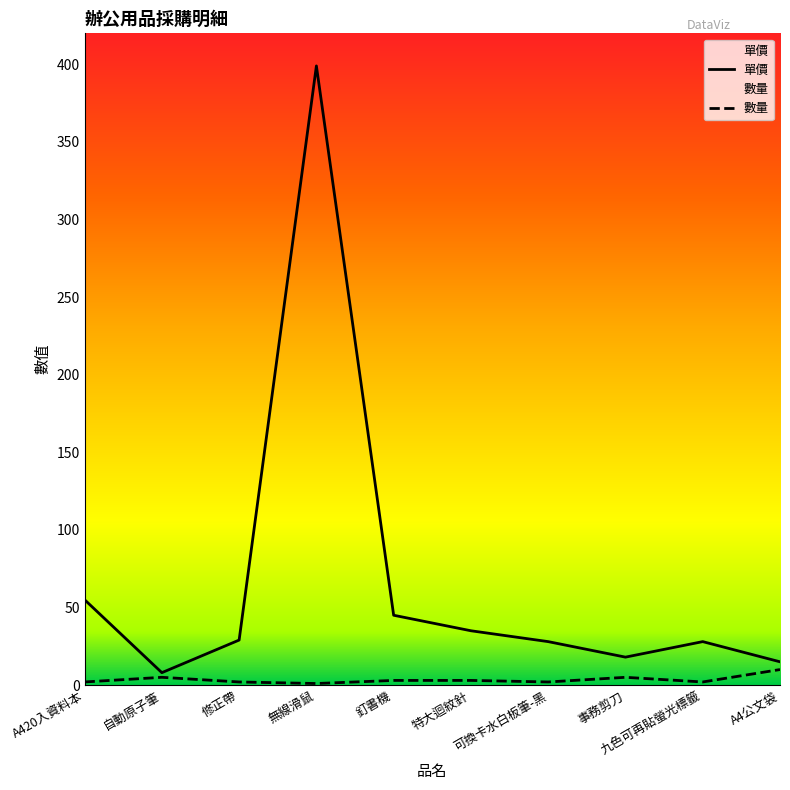

What is the total value across all series at 無線滑鼠?

400